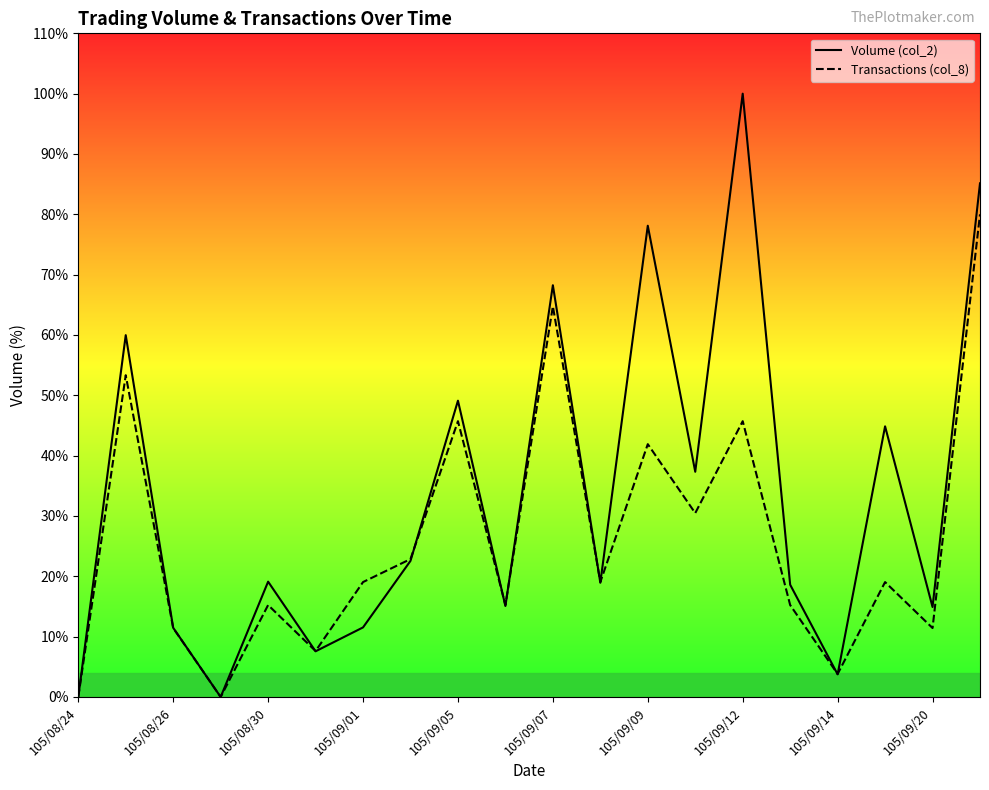

At which category is the sum across all series the highest?

19